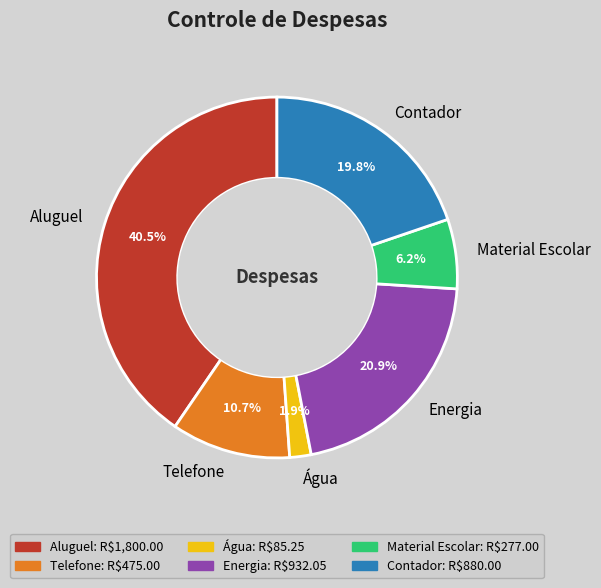

What percentage do Água and Contador together represent?

21.7%